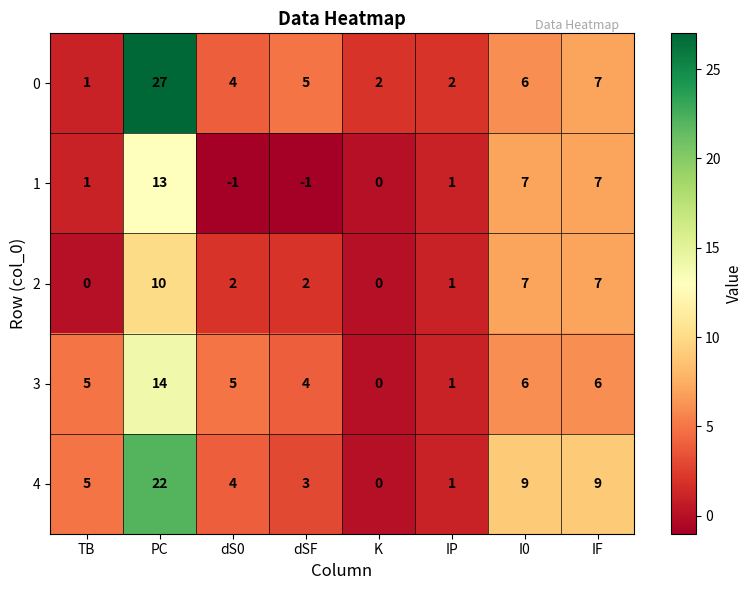

The 1 series shows 12 at IF. True or false?

False